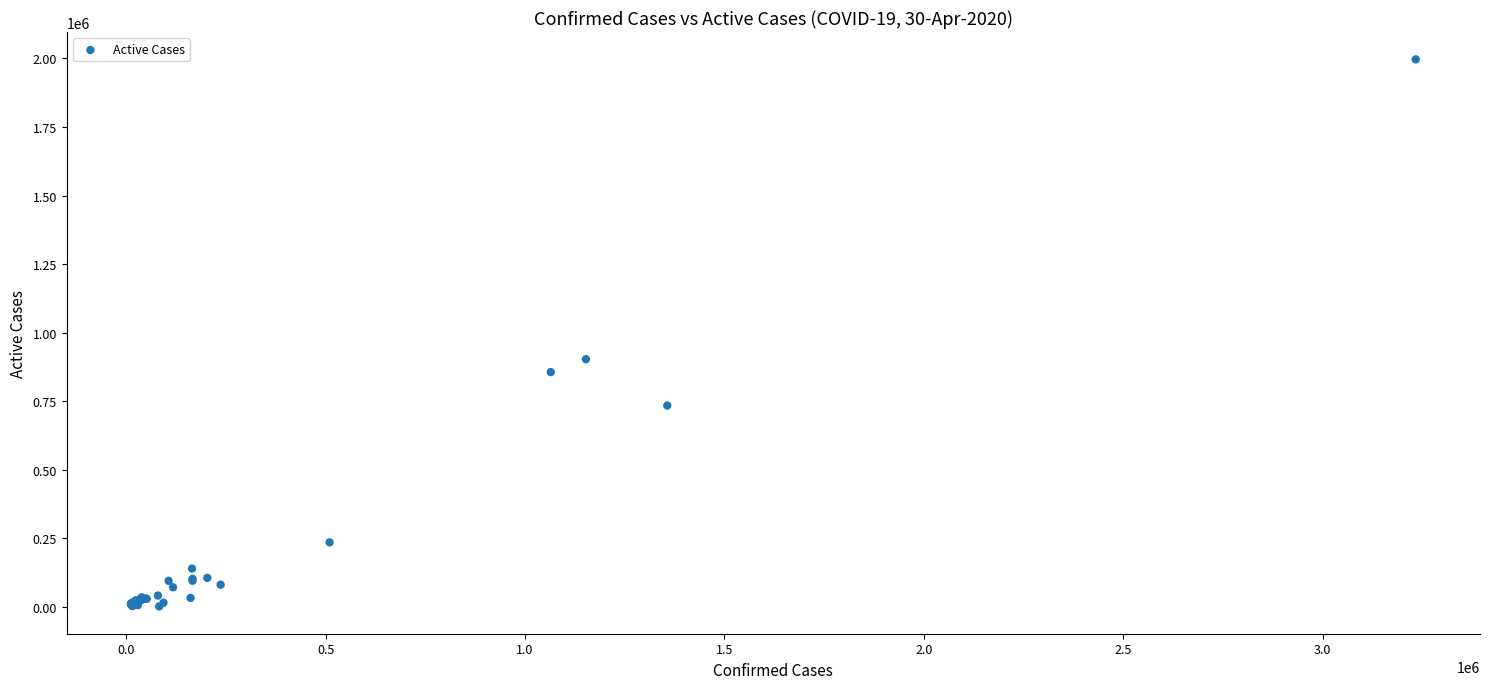

What Y value in the scatter plot is closest to 998719?

902708